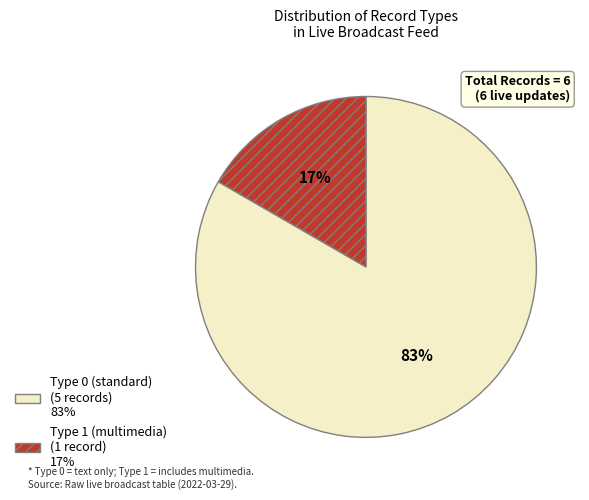

Does any single category account for the majority?

Yes